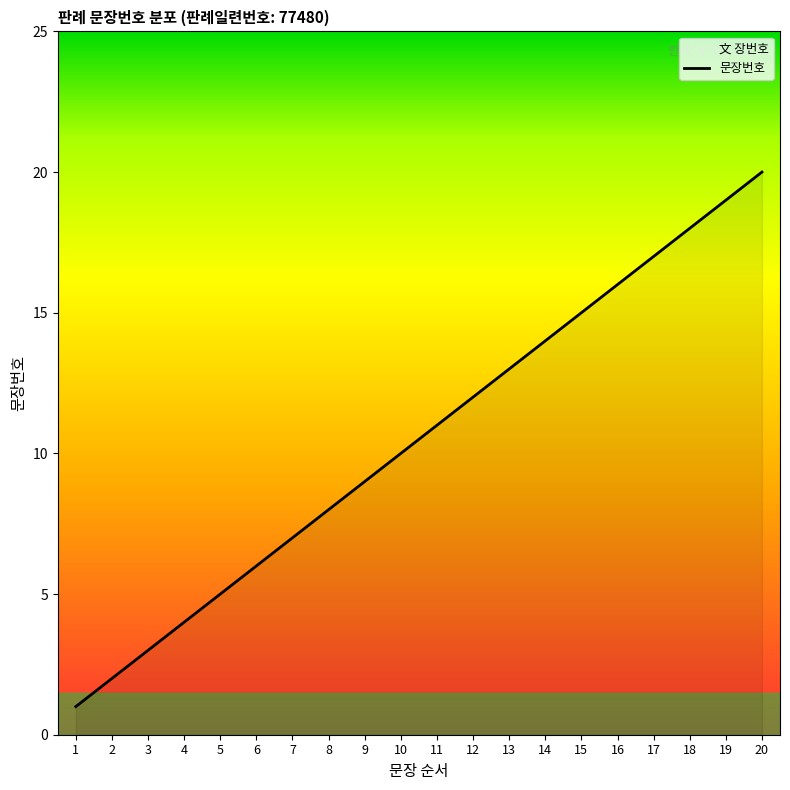

What is the change in value from 3 to 5?

+2